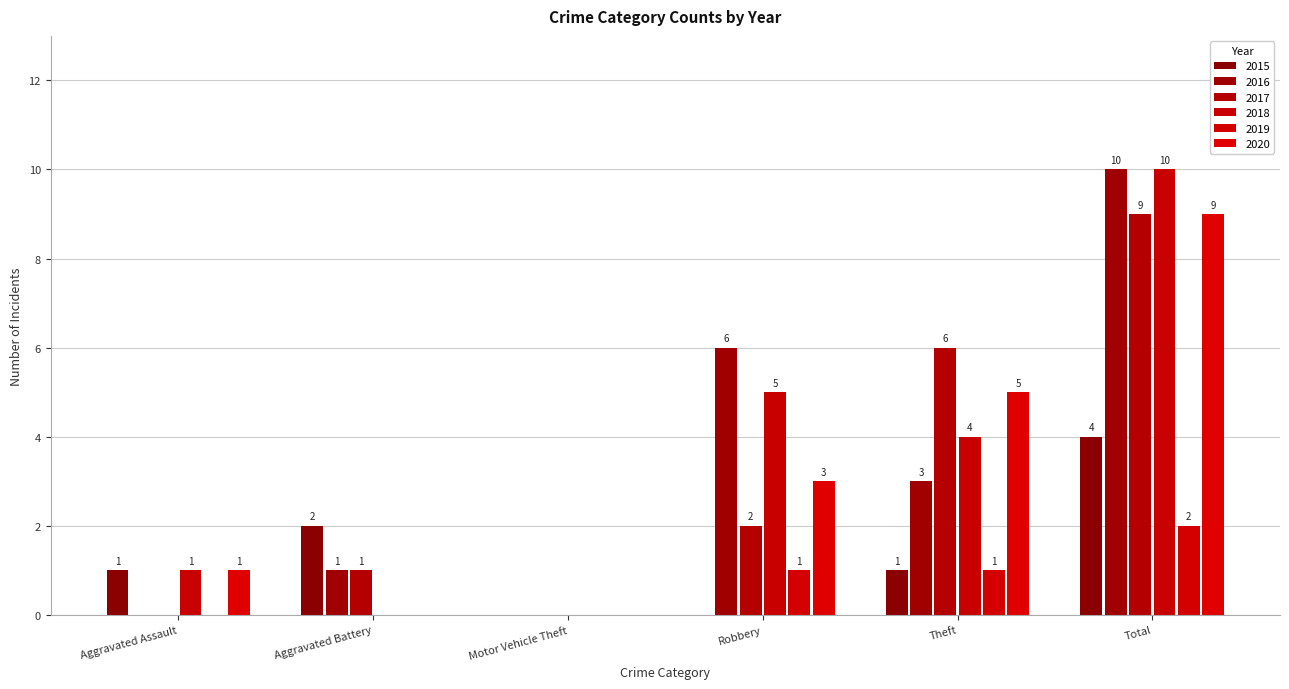

How many 2017 values are between 0 and 6?

5